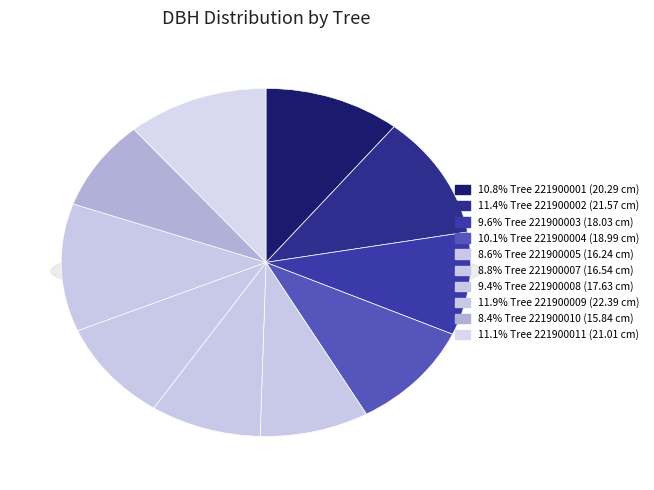

Combined, what portion of the pie is 221900003 and 221900001?

20.3%